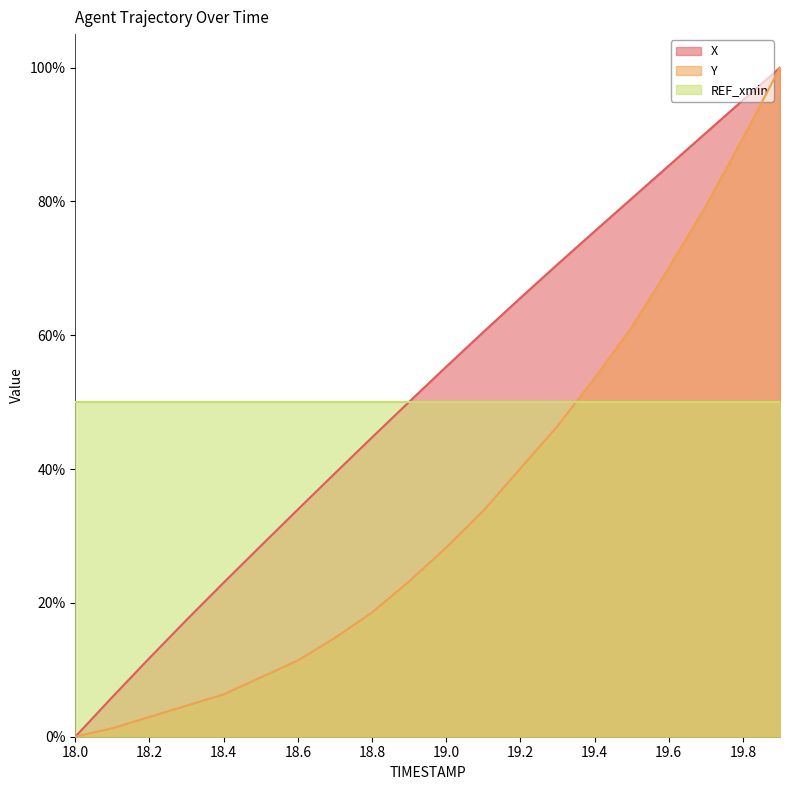

At which label does X reach its peak?

19.9